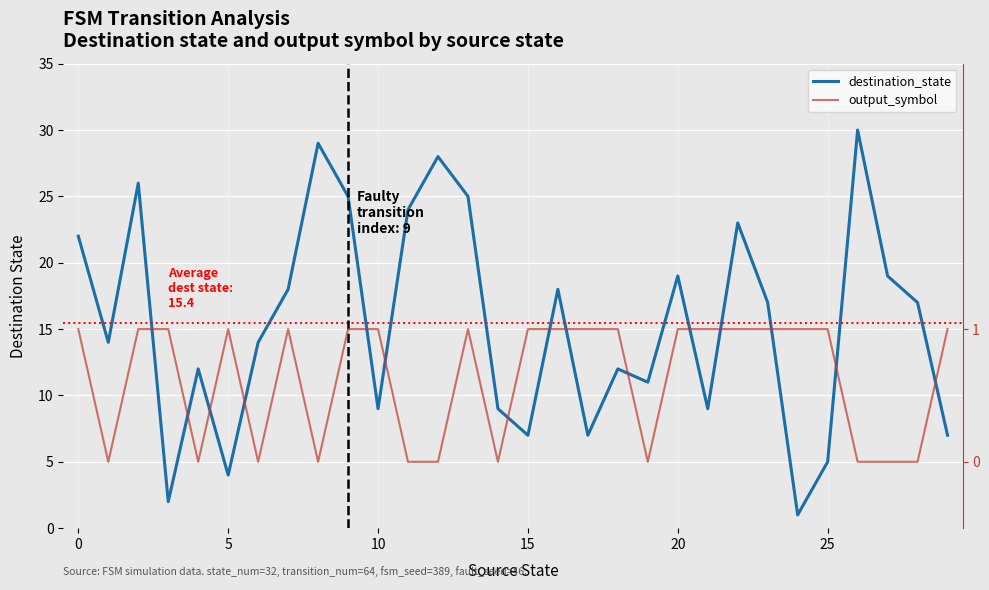

What is the difference between the second highest and minimum values in the destination_state series?

28